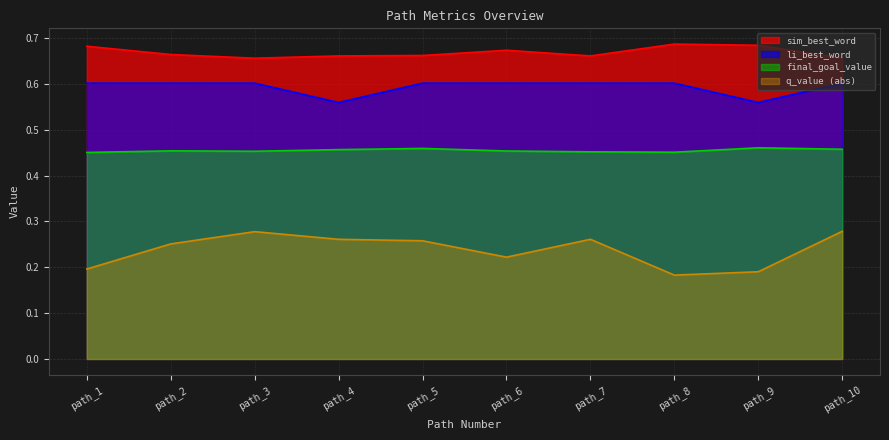

True or false: li_best_word and final_goal_value cross at least once.

False